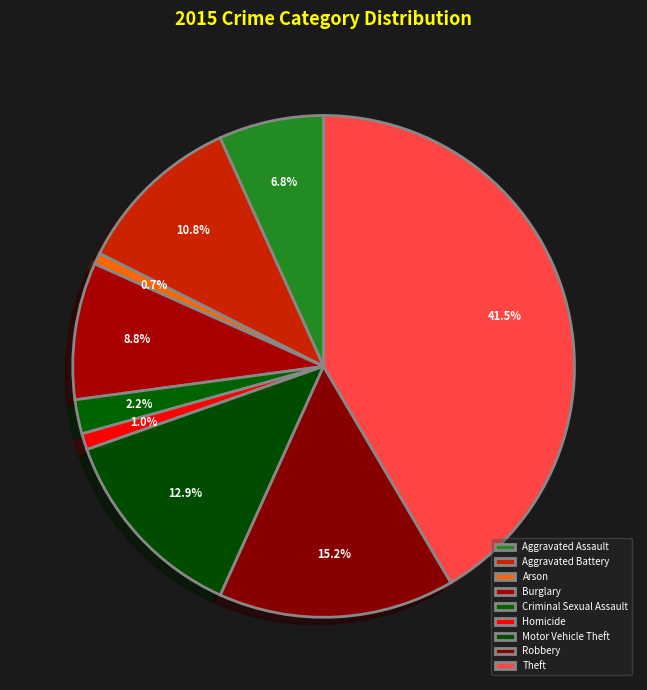

To the nearest percent, what portion does Aggravated Battery represent?

11%